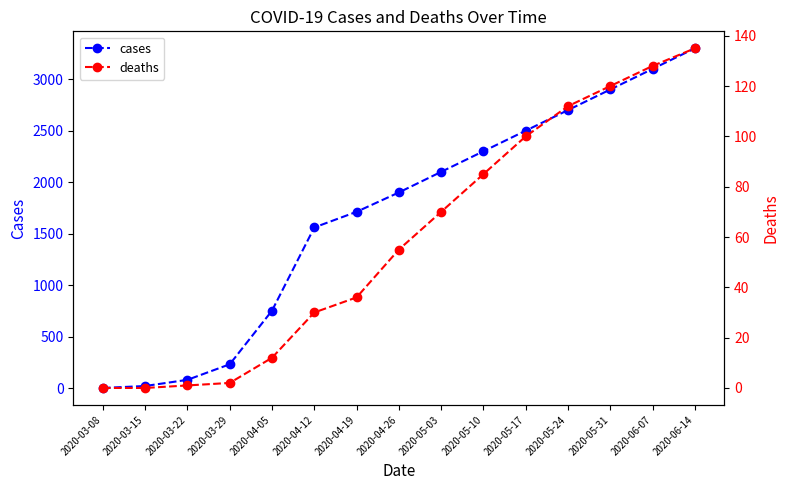

What is the highest value of the deaths series?

135